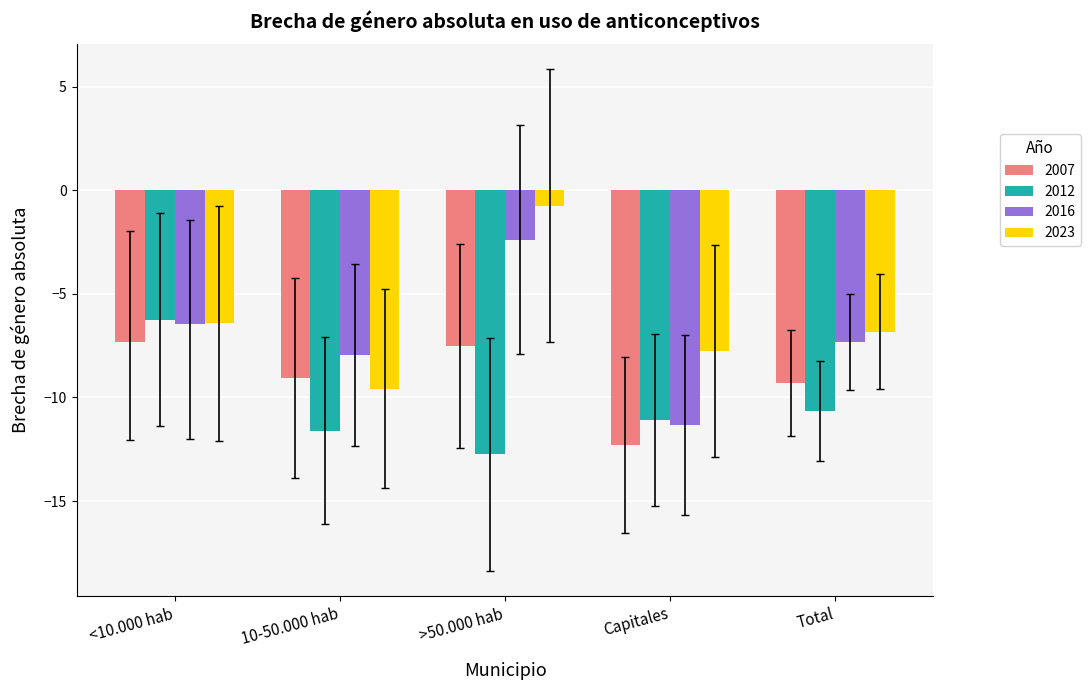

Count the number of data series in this chart.

4